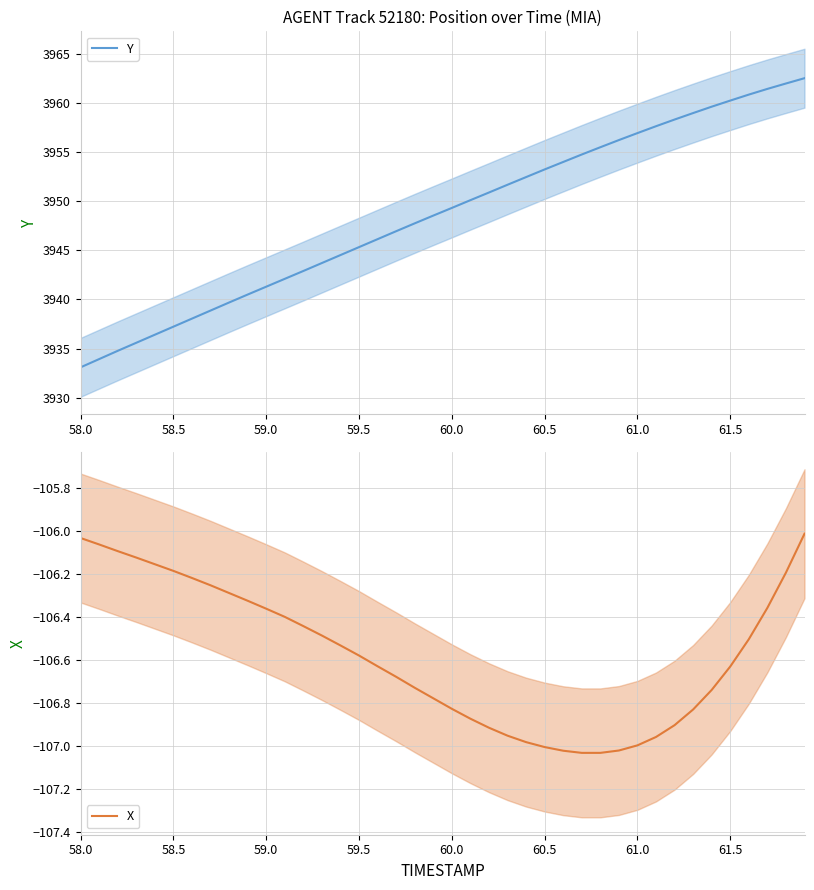

Is it true that Y equals 3949.3 at 60.0?

True